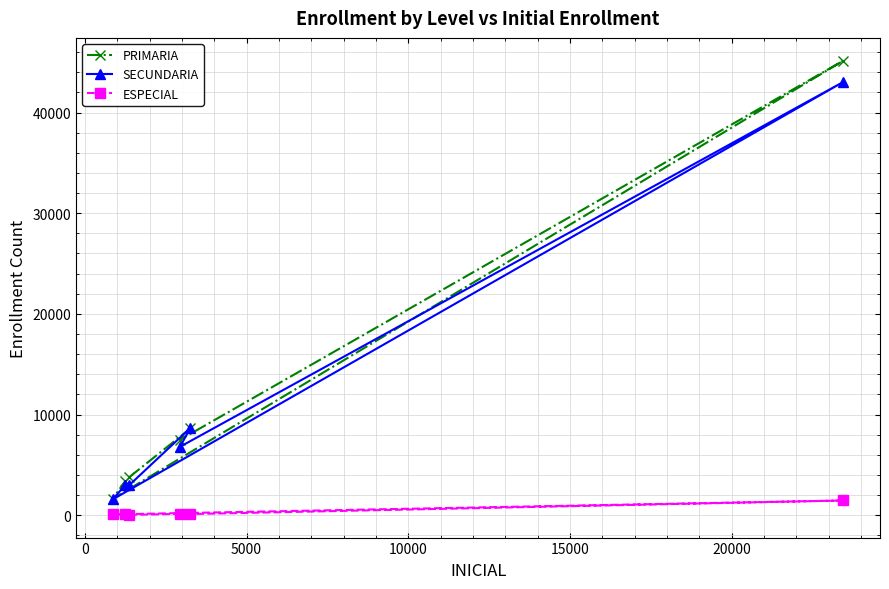

What is the maximum value for PRIMARIA?

45160